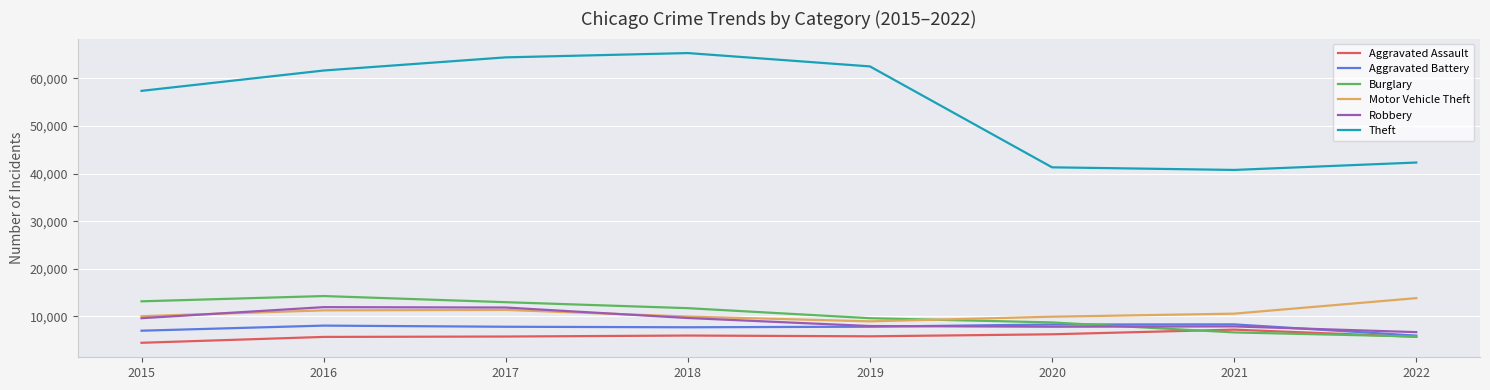

What is the lowest value of the Burglary series?

5799